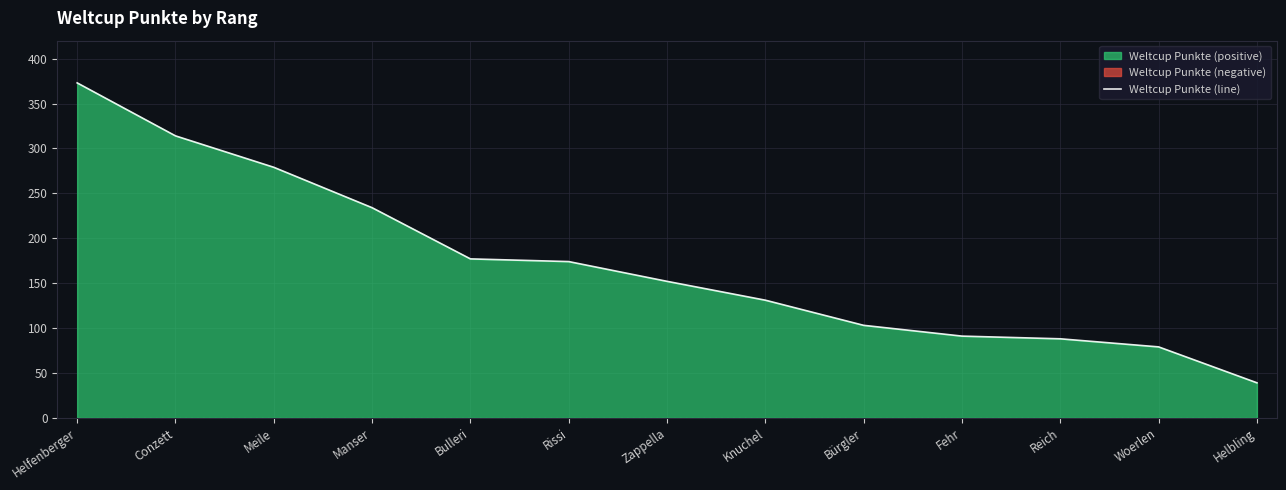

What is the average value?

172